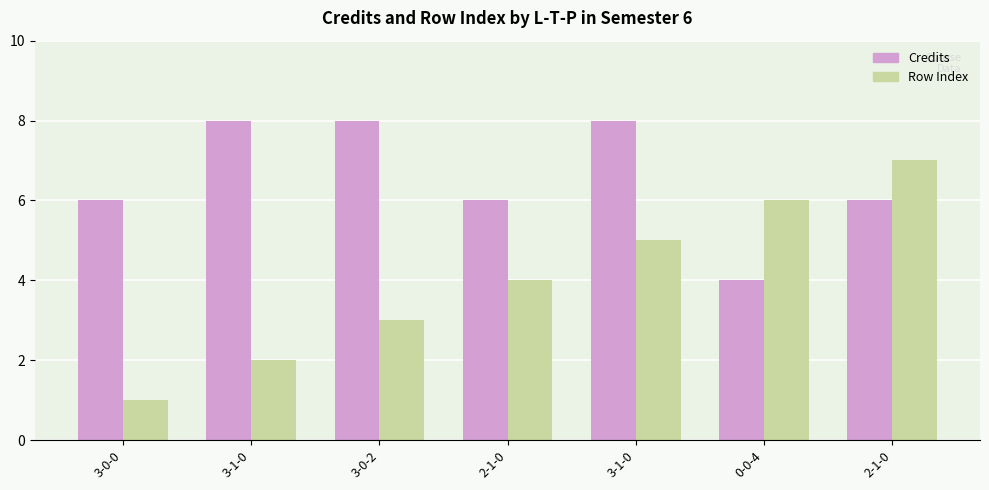

How many bars are there in total?

14